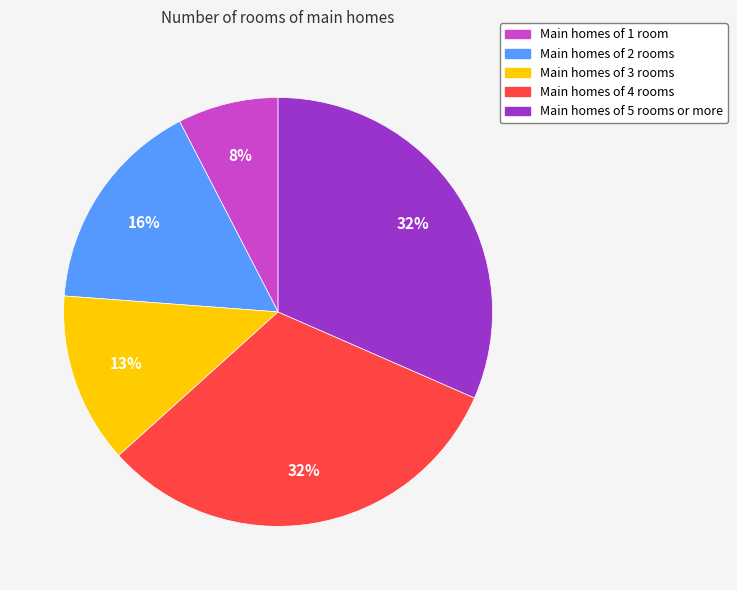

To the nearest percent, what percentage of the pie is Main homes of 5 rooms or more?

32%